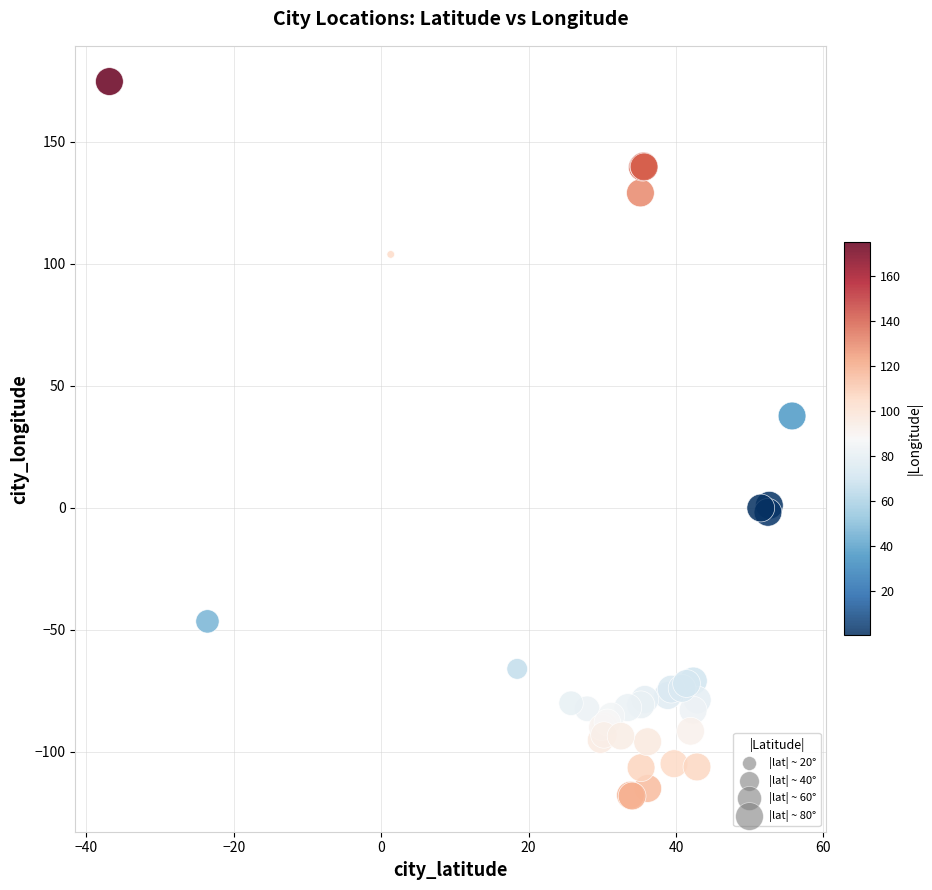

What Y value in the scatter plot is closest to 28?

37.6